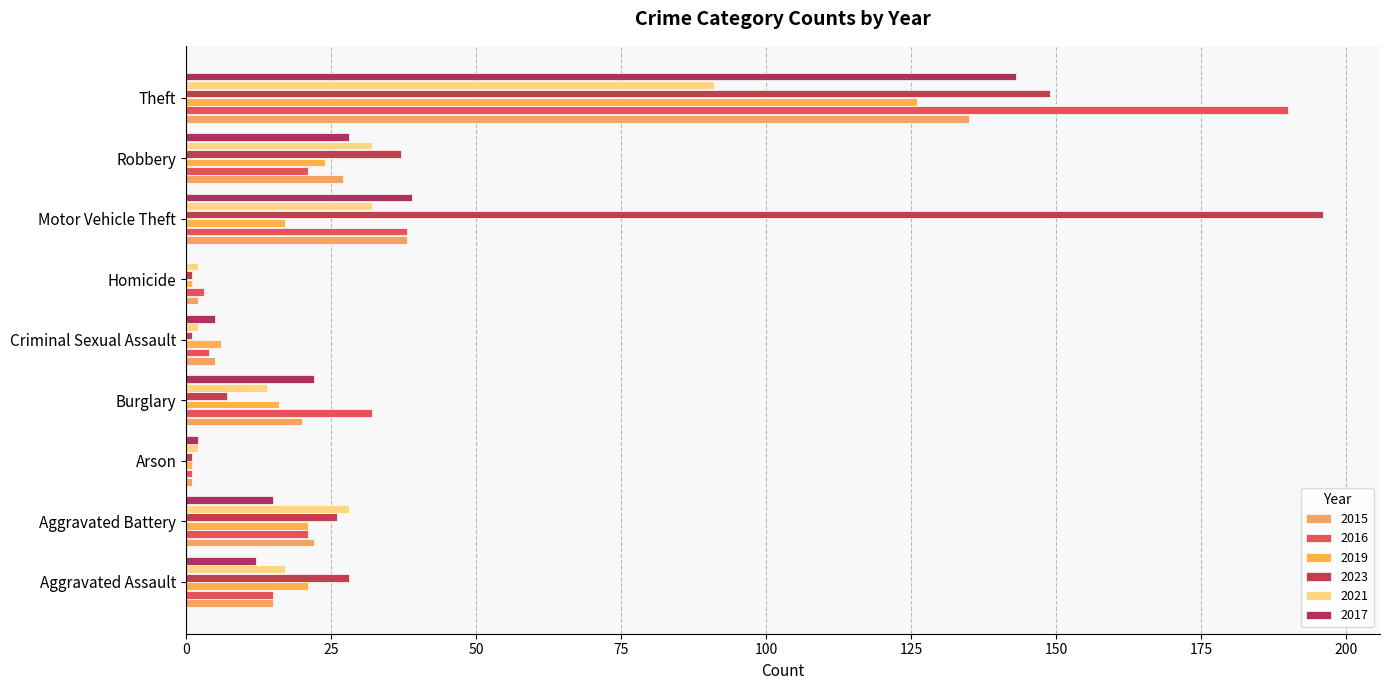

Count the number of categories in the chart.

9